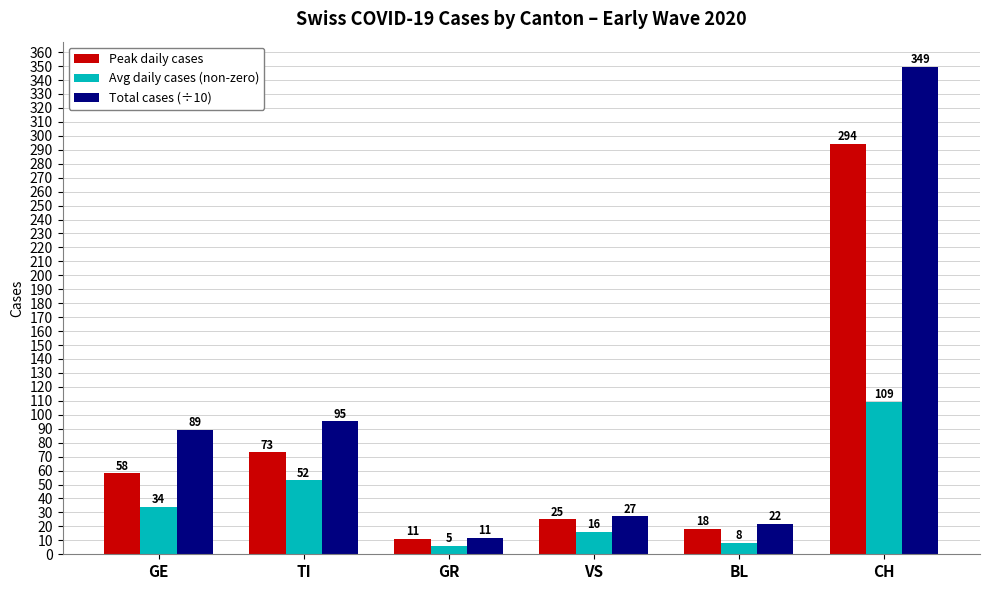

What is the value of the Total cases (÷10) bar at the 3rd from the left?

11.8